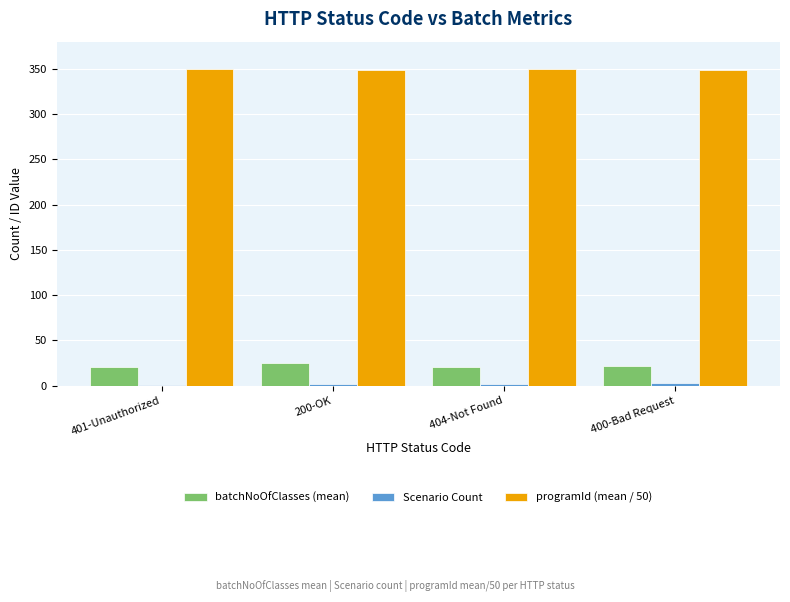

The programId (mean / 50) series shows 349.2 at 200-OK. True or false?

True